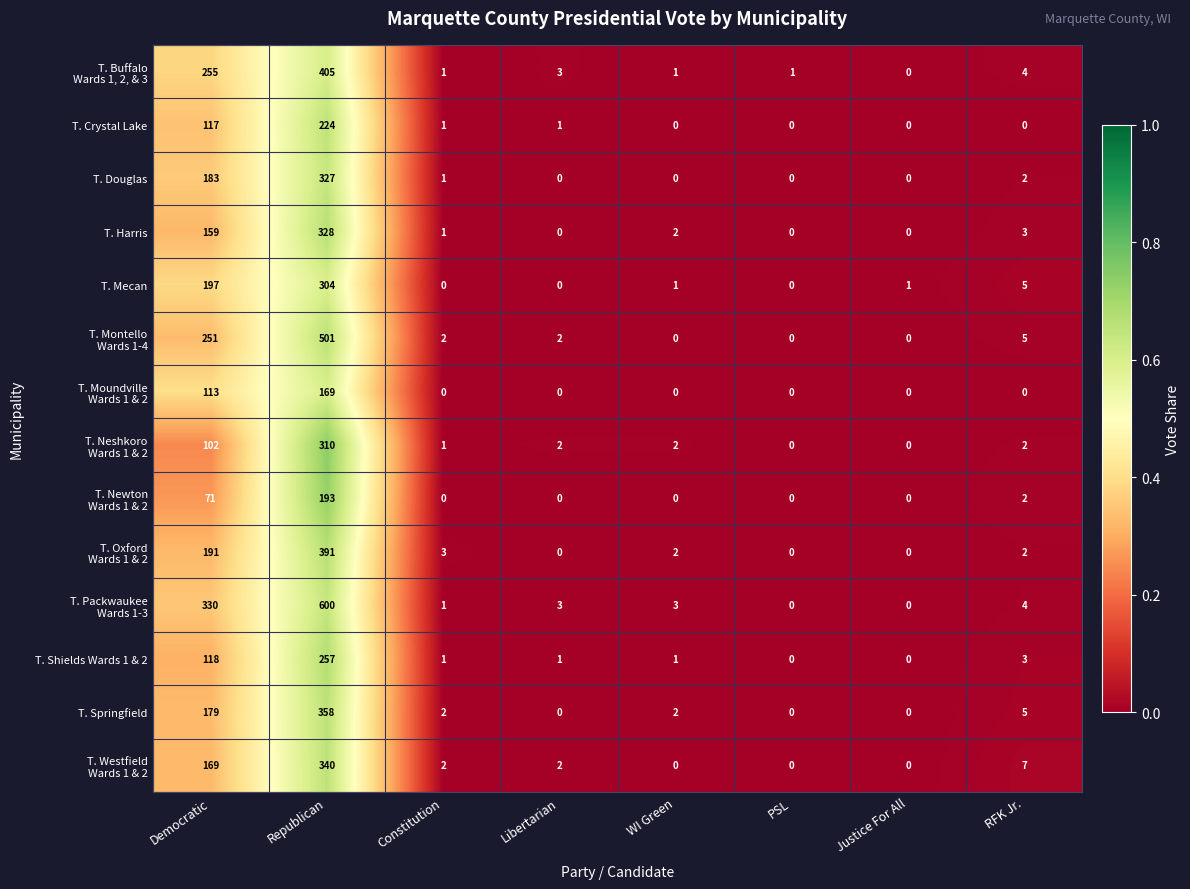

What is the difference between the maximum and minimum values in the T. Harris series?

328